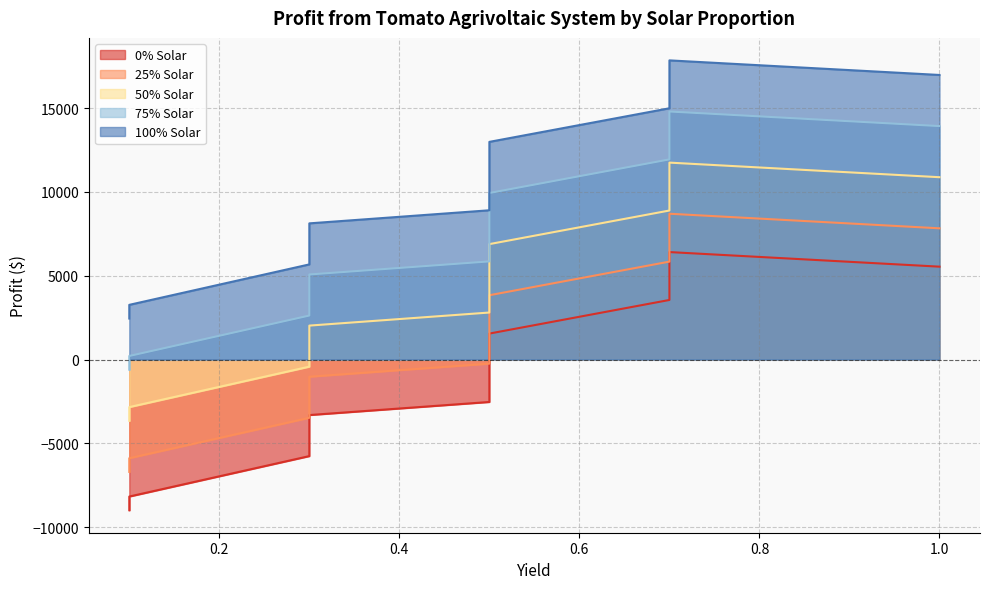

True or false: 0% Solar and 50% Solar cross at least once.

False